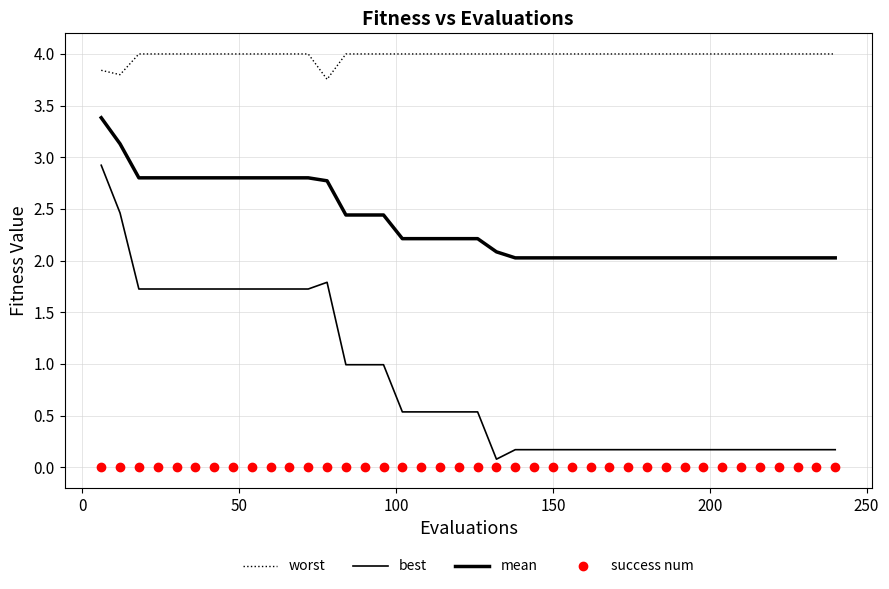

Rank the series by their average value, from highest to lowest.

worst, mean, best, success num